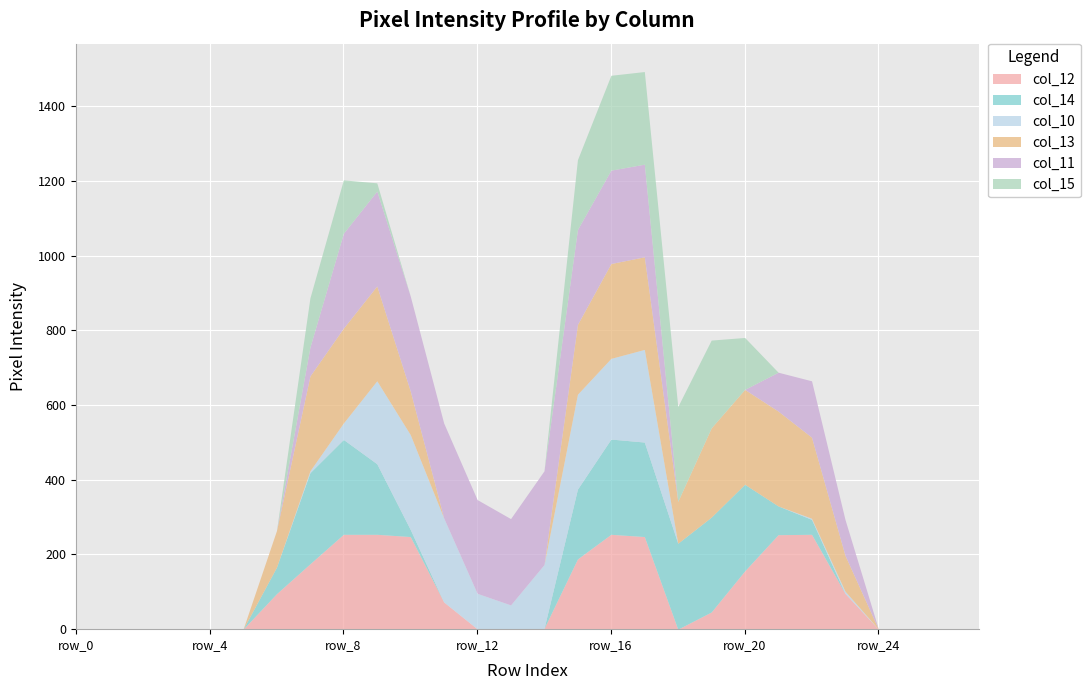

At which label is col_10 closest to 127?

row_12